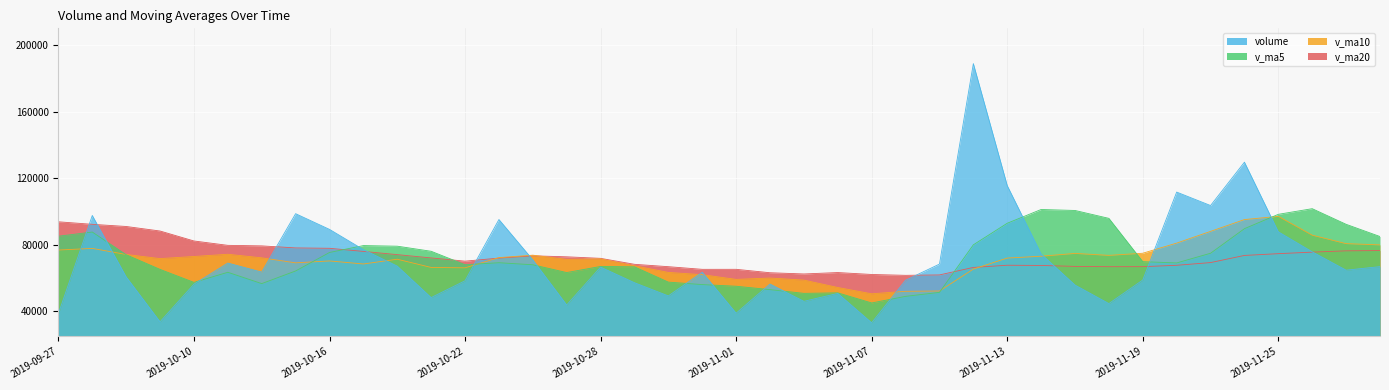

How many lines are shown in the chart?

4